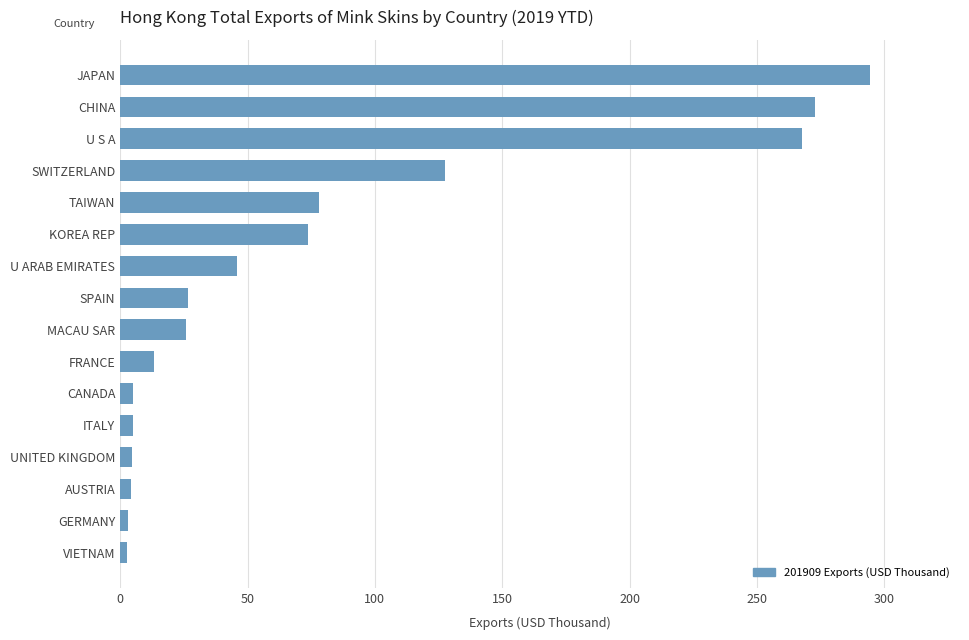

What is the greatest value displayed?

294.4